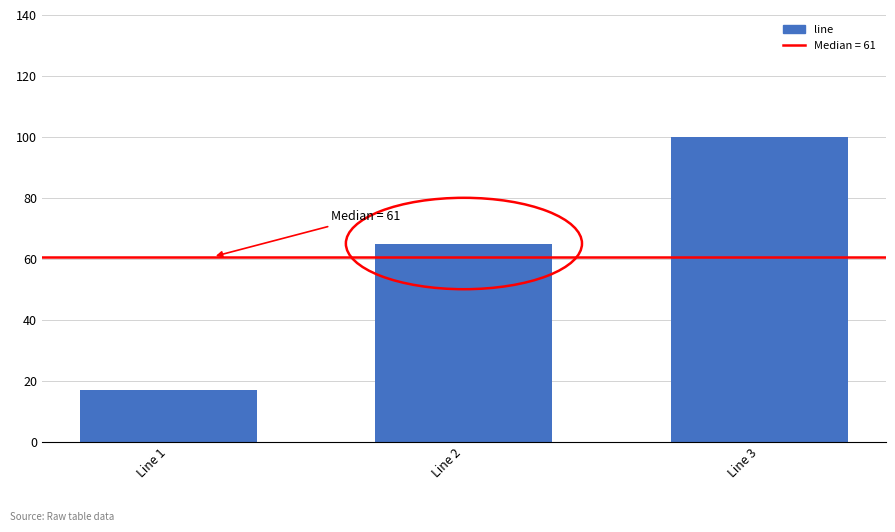

How many data points are less than 65?

1